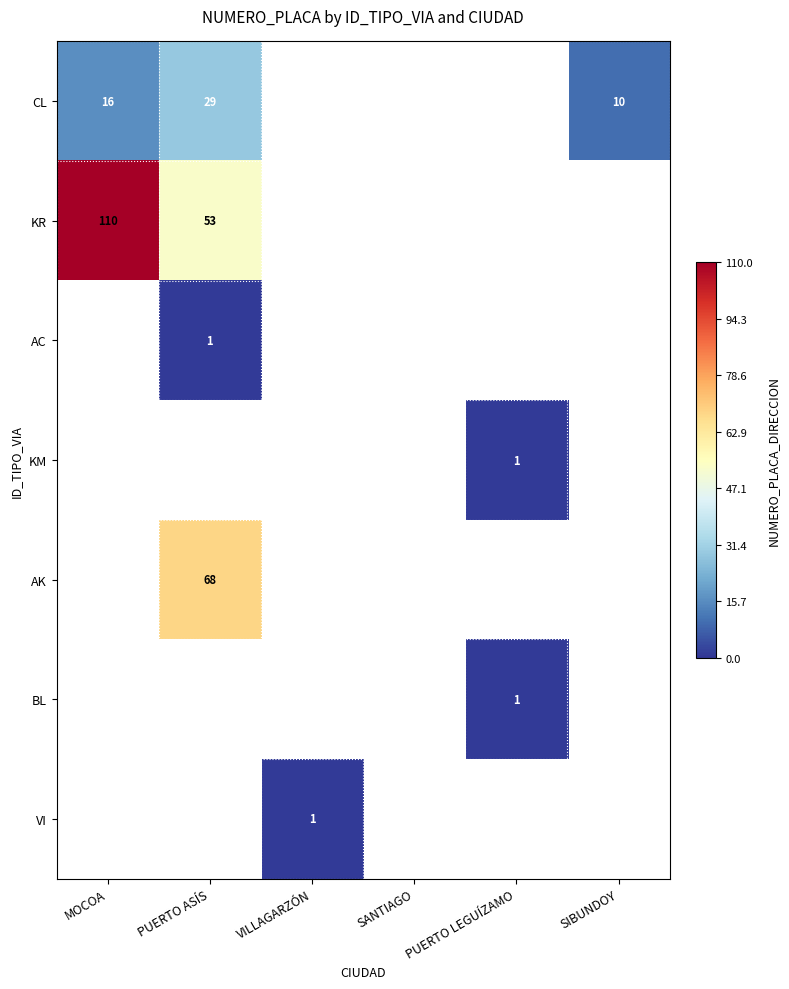

At how many categories does at least one series exceed 69?

1